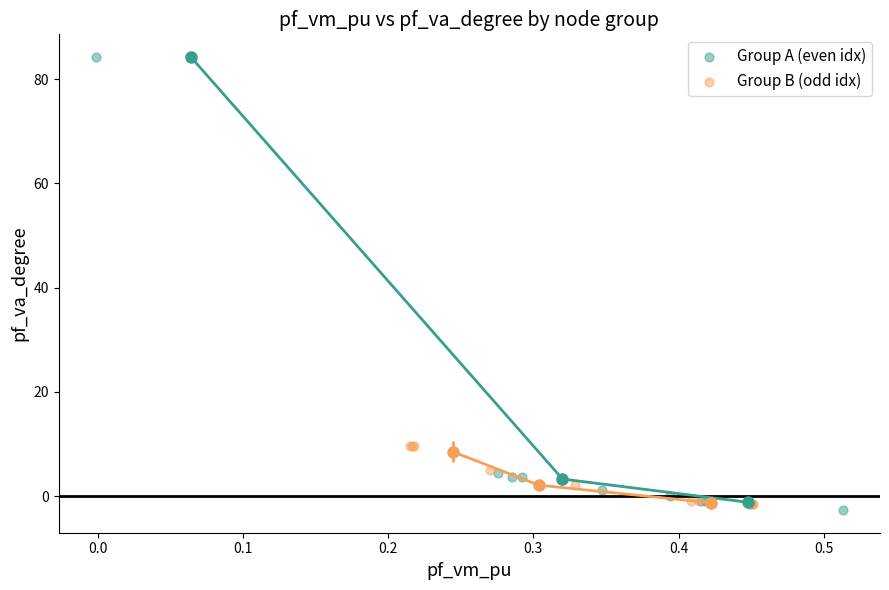

Which series contains the lowest Y value?

Group A (even idx)